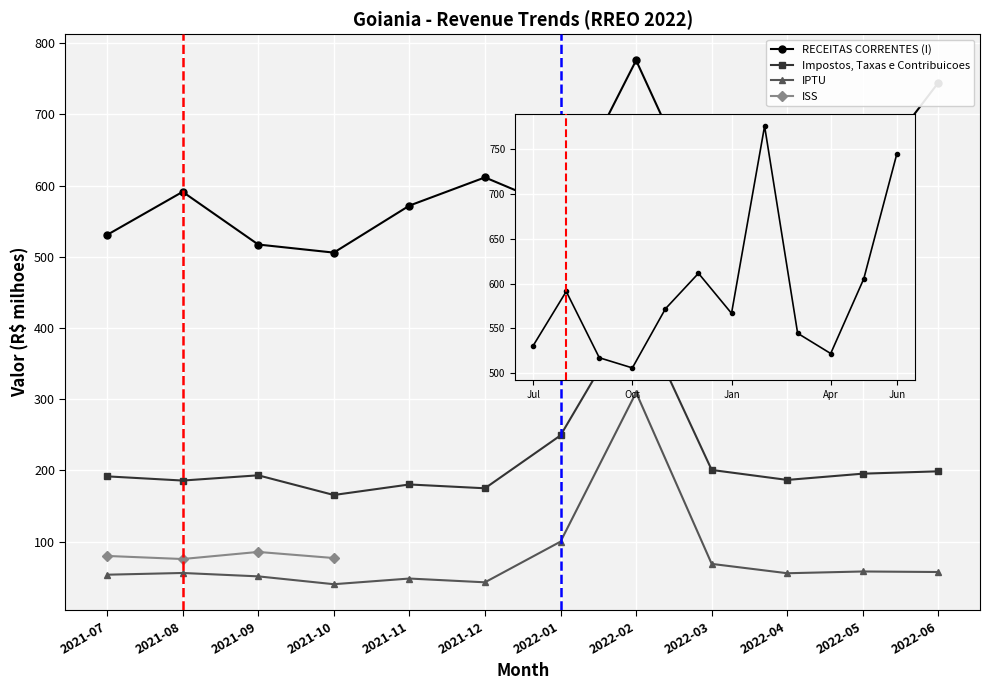

What is the lowest value of the RECEITAS CORRENTES (I) series?

505.8